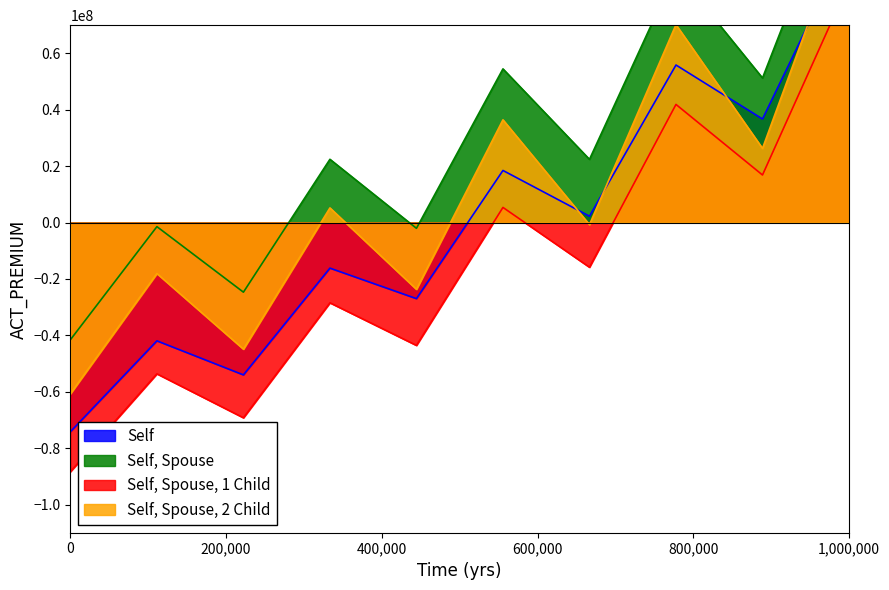

Rank the series by their average value, from highest to lowest.

Self, Spouse, Self, Spouse, 2 Child, Self, Self, Spouse, 1 Child